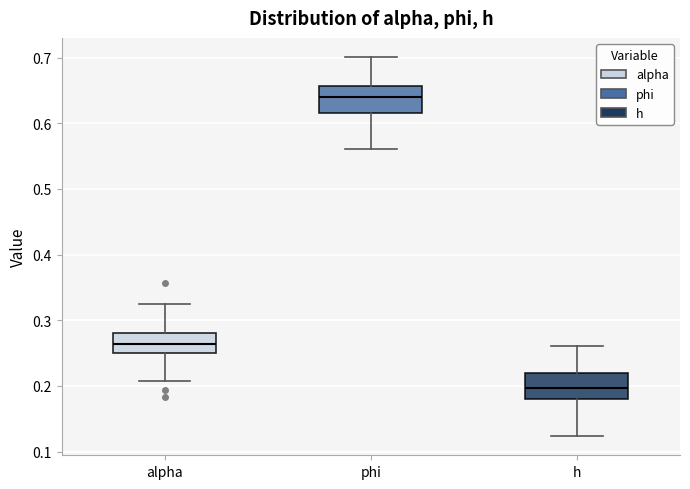

Reading left to right, transcribe this box plot: for each box, give where its median line is, the range the box spans, and where its two whiskers end, as read against the y-axis. The values are not printed on the chart, so give them approximately, as read against the axis.

alpha: median 0.26, box 0.25 to 0.28, whiskers 0.21 to 0.33
phi: median 0.64, box 0.62 to 0.66, whiskers 0.56 to 0.70
h: median 0.20, box 0.18 to 0.22, whiskers 0.12 to 0.26